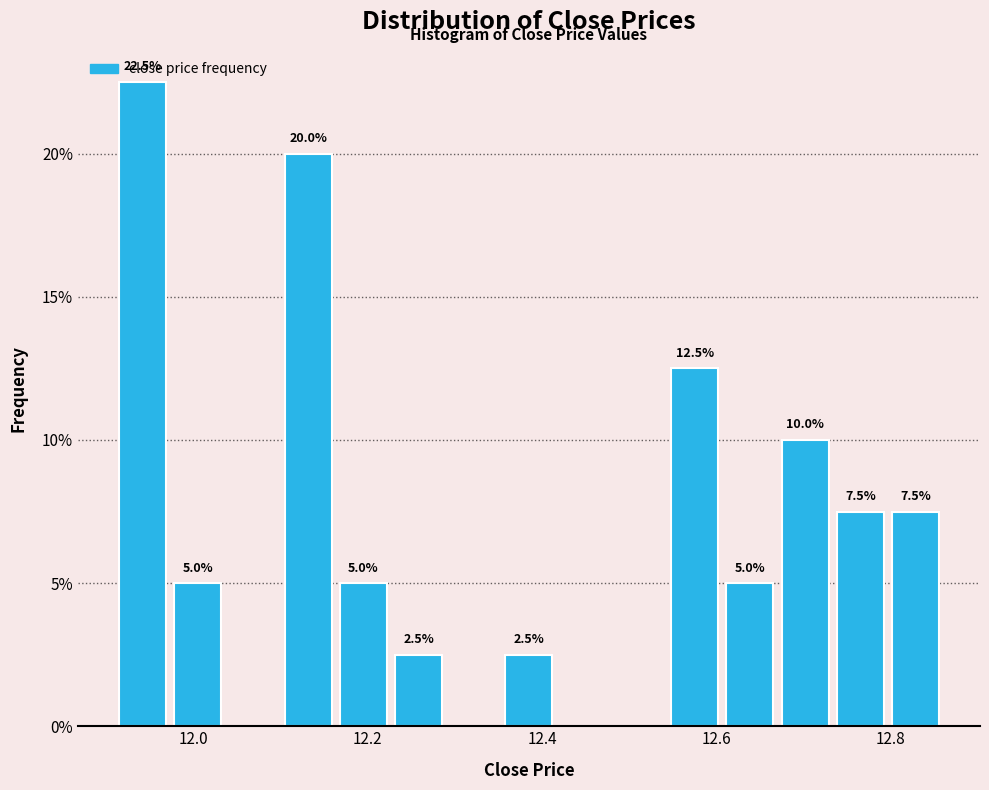

Read against the x-axis, roughly where is the centre of the tallest bar?

11.94